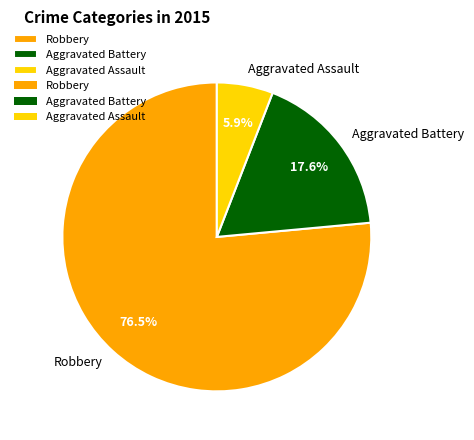

How many slices are in this pie chart?

3